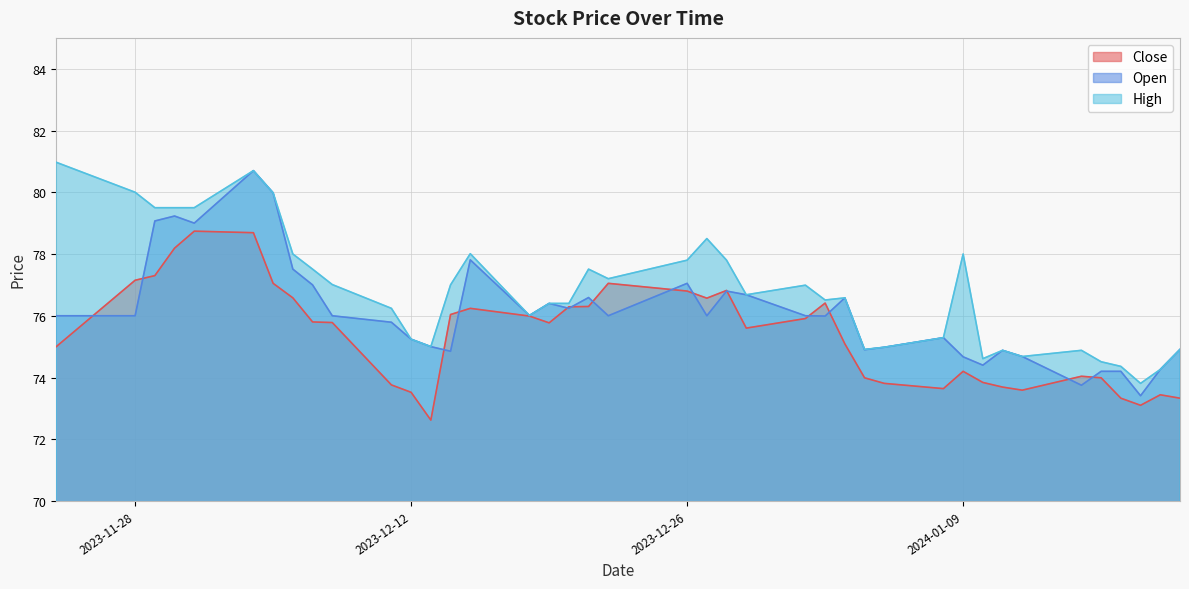

What is the difference between the highest and lowest values at 2023-12-12?

1.7